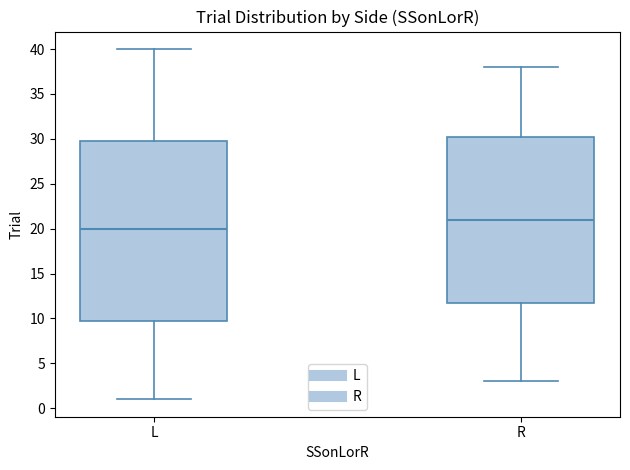

Where is the upper edge of the box for L on the y-axis? The values are not printed on the chart, so give them approximately, as read against the axis.

30.0